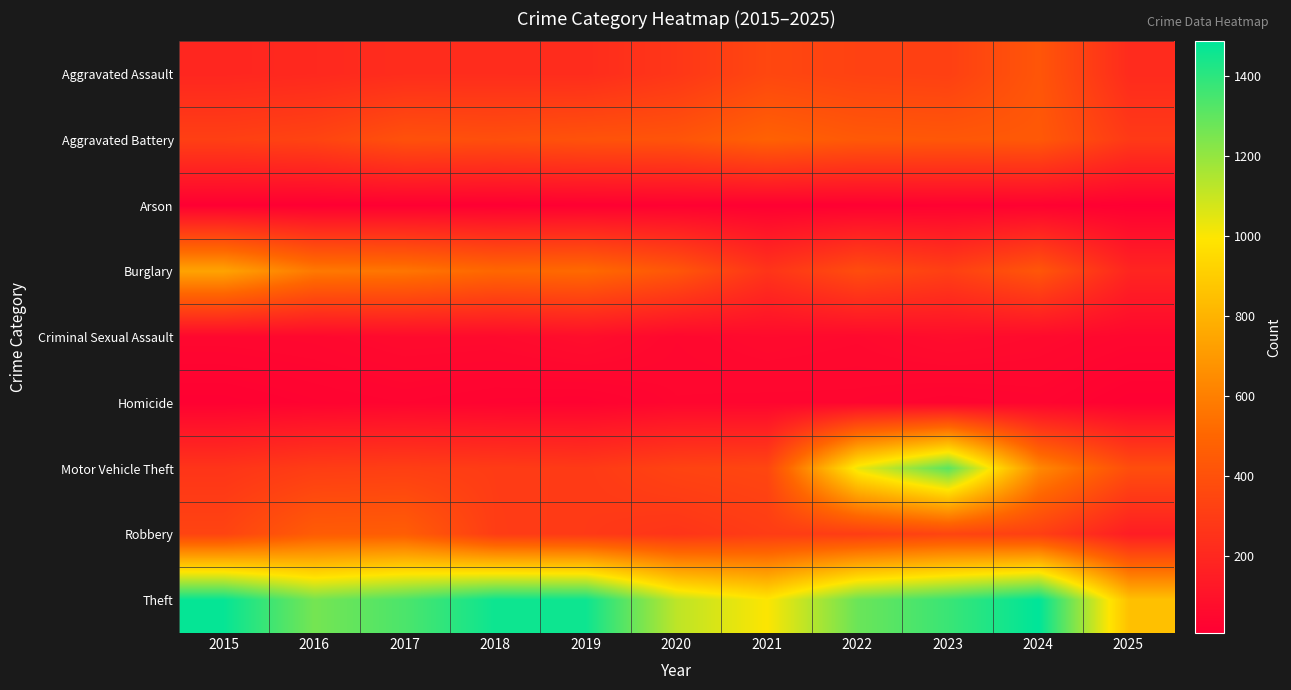

At which category is the sum across all series the highest?

2023